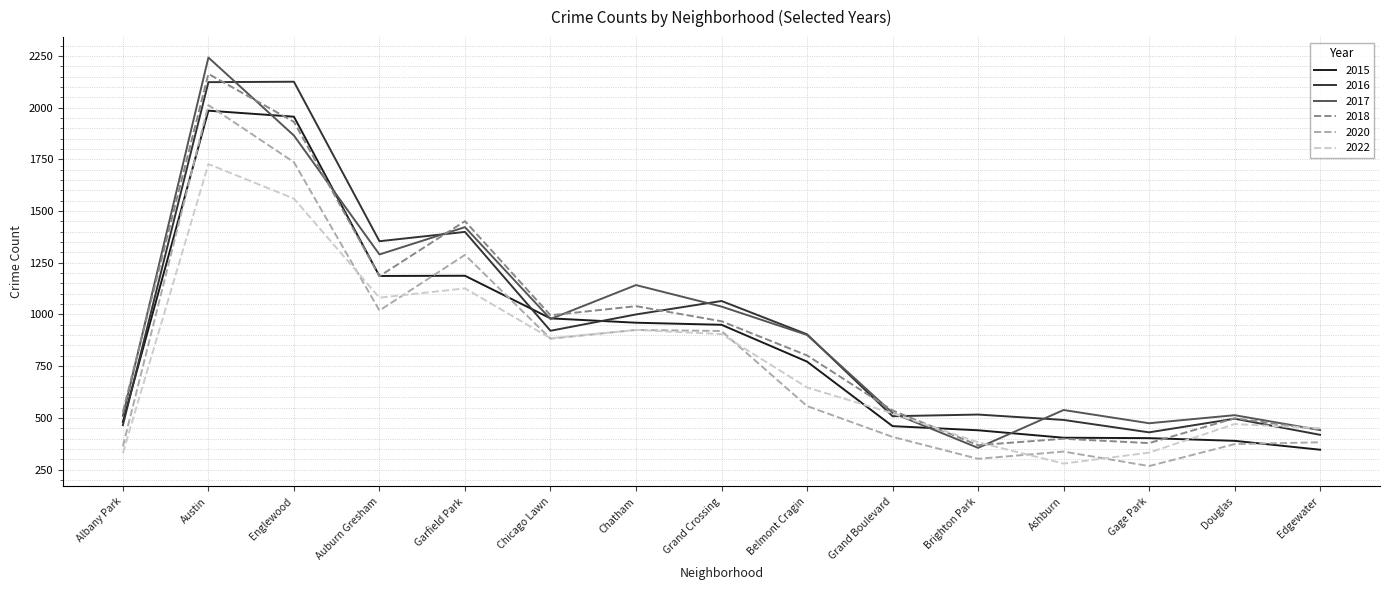

Which category has the highest value in the 2022 series?

Austin